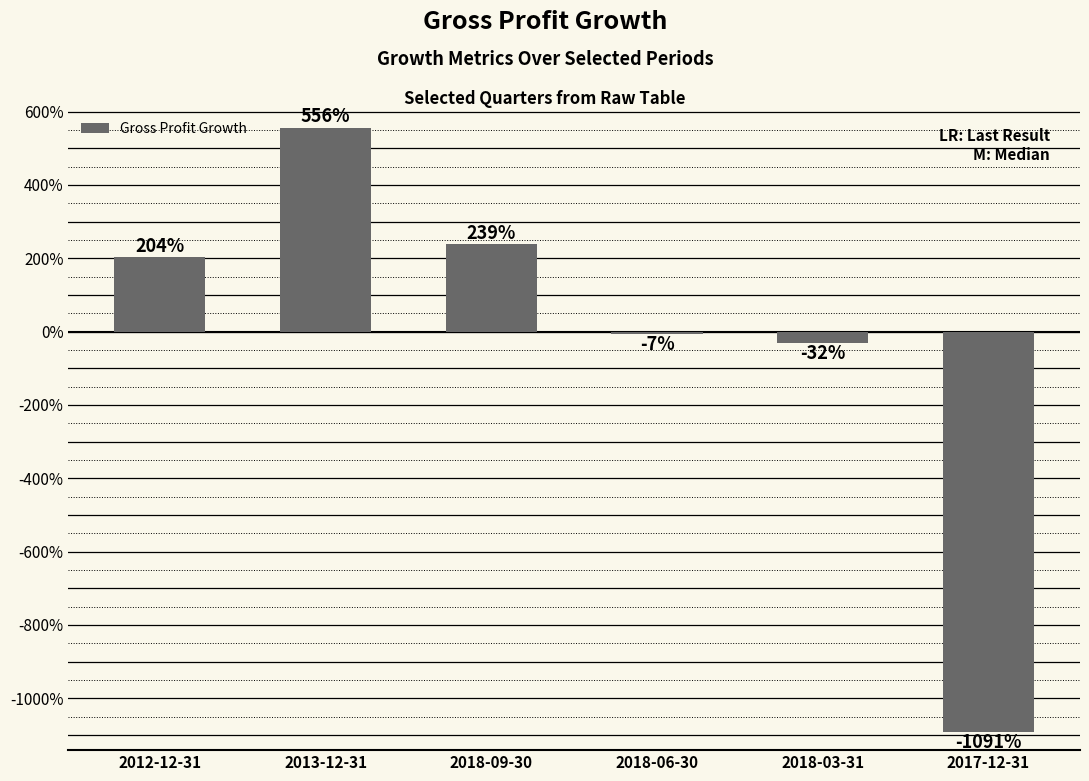

Is it true that the value at 2018-06-30 is -0.1?

True